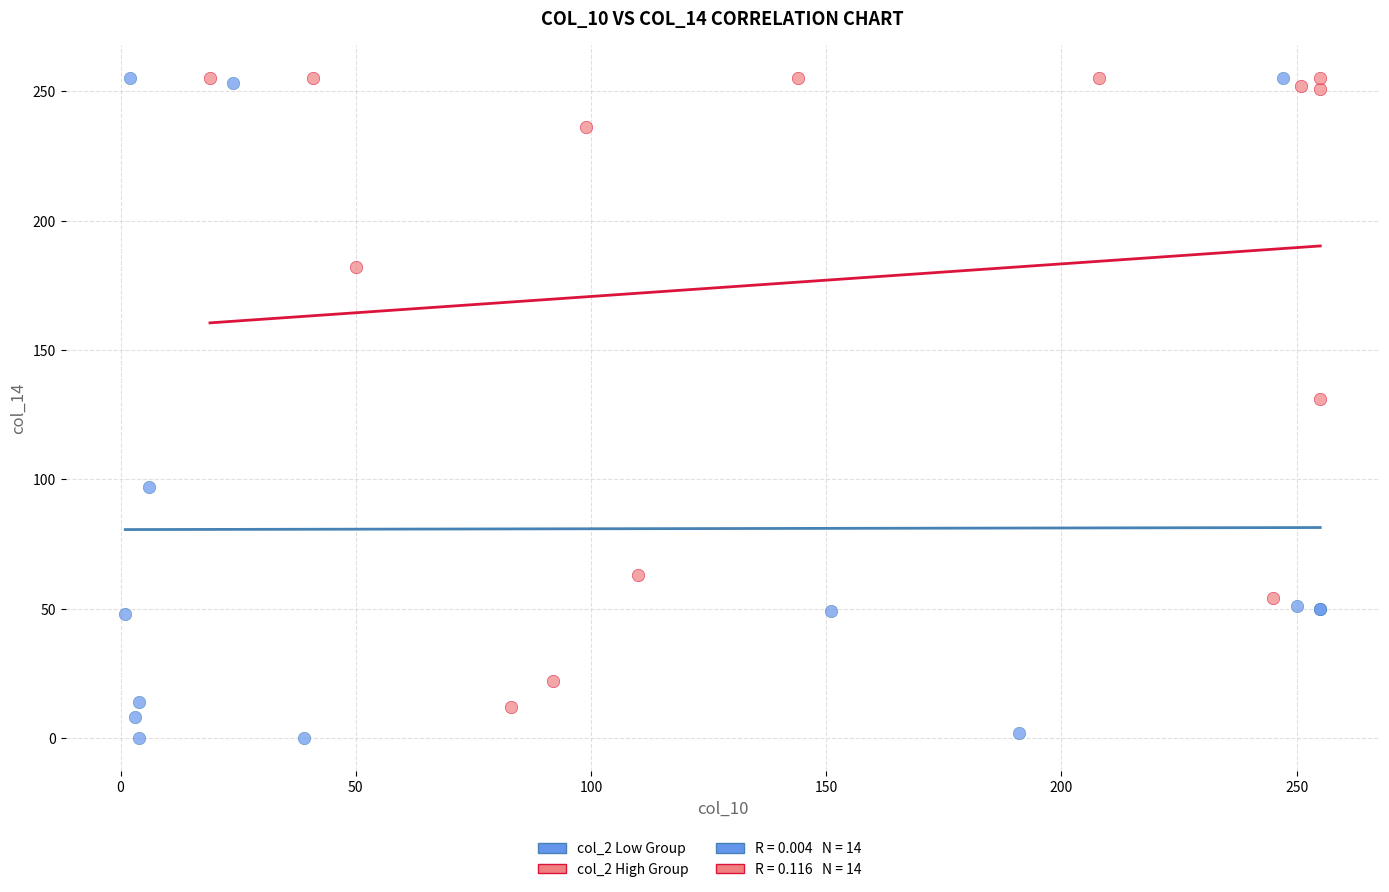

Which series reaches the minimum Y coordinate?

col_2 Low Group